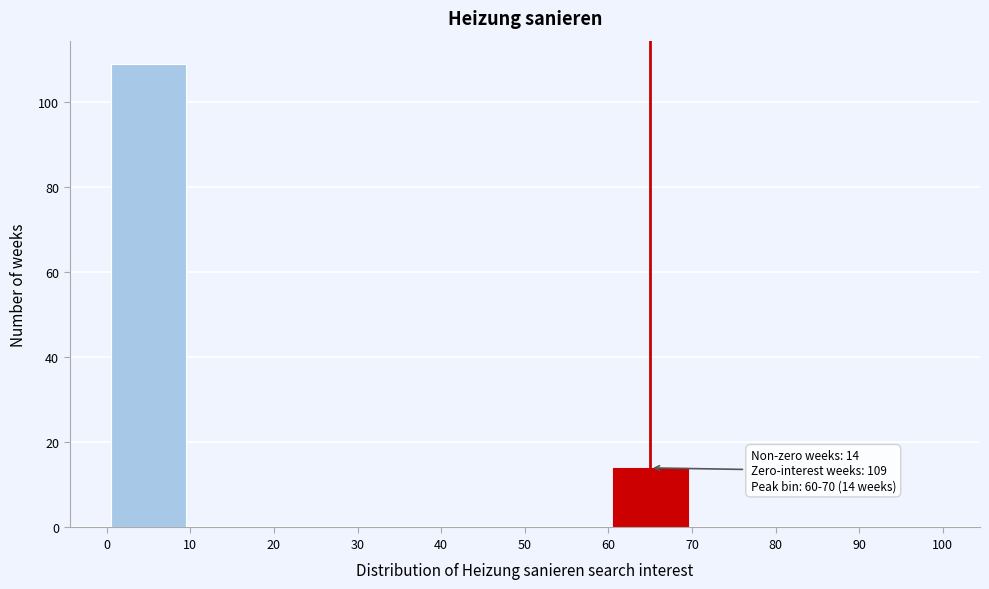

Which range on the x-axis has the tallest bar?

0 to 10